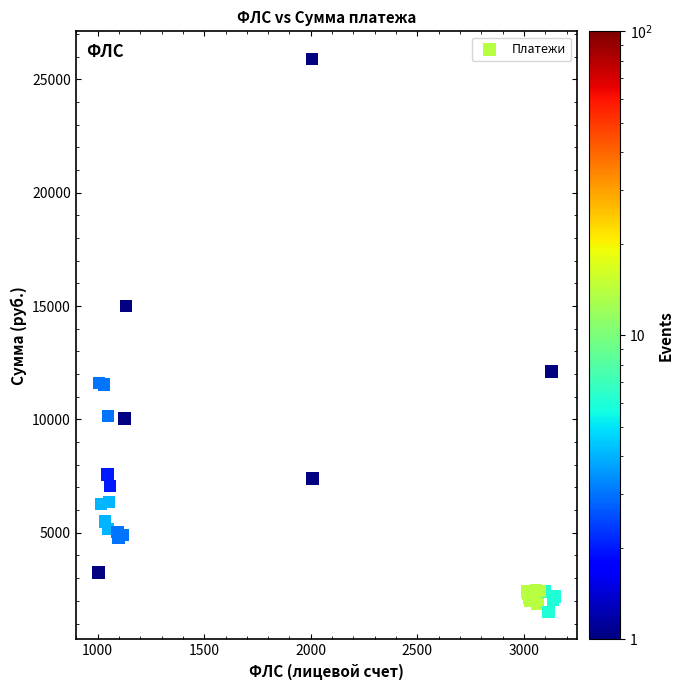

What Y value in the scatter plot is closest to 13707?

15000.0